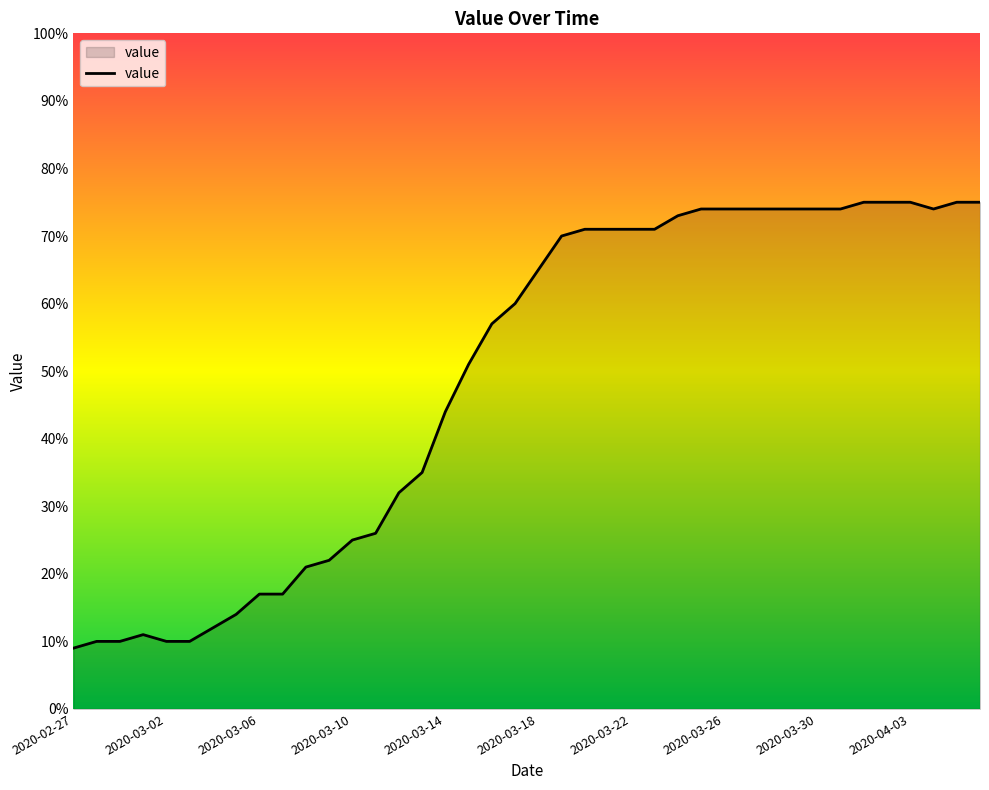

What is the difference between the maximum and minimum values?

66